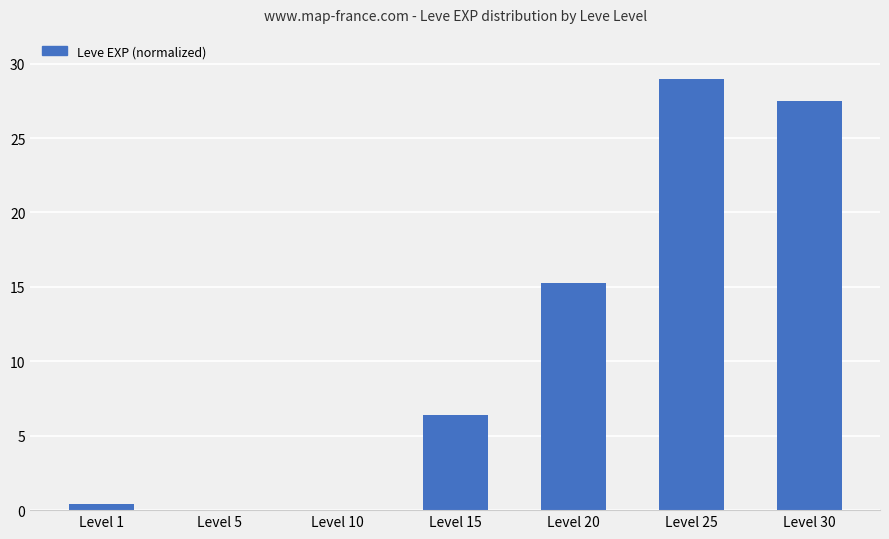

How many data points are above 6?

4